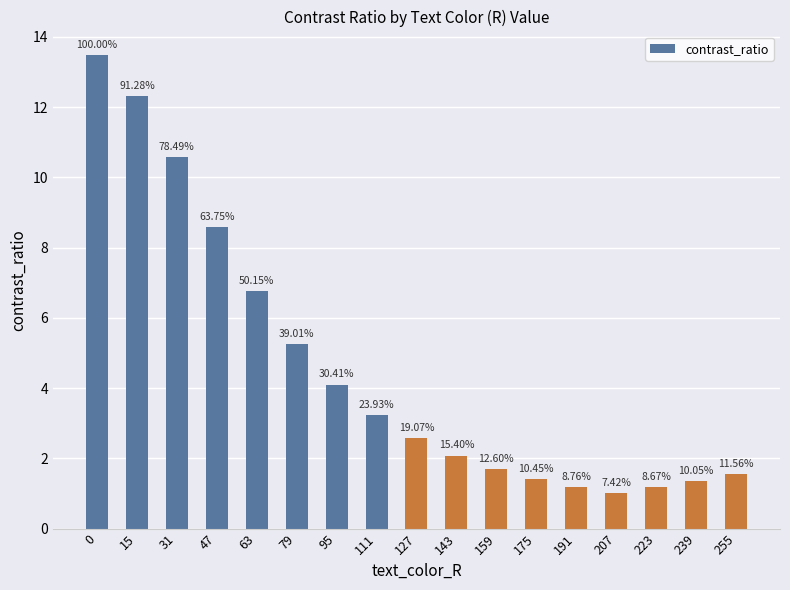

How many bars are there in total?

17